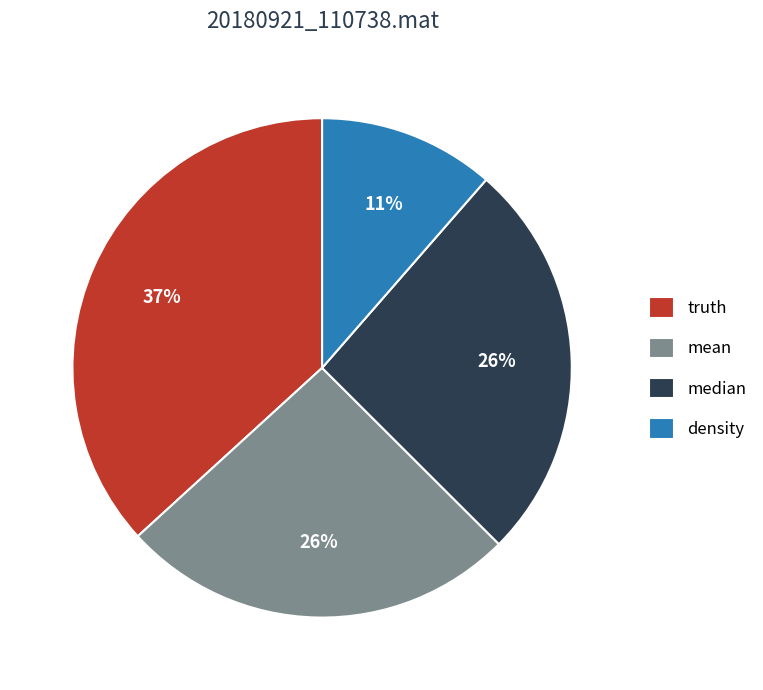

How many segments does this pie chart have?

4